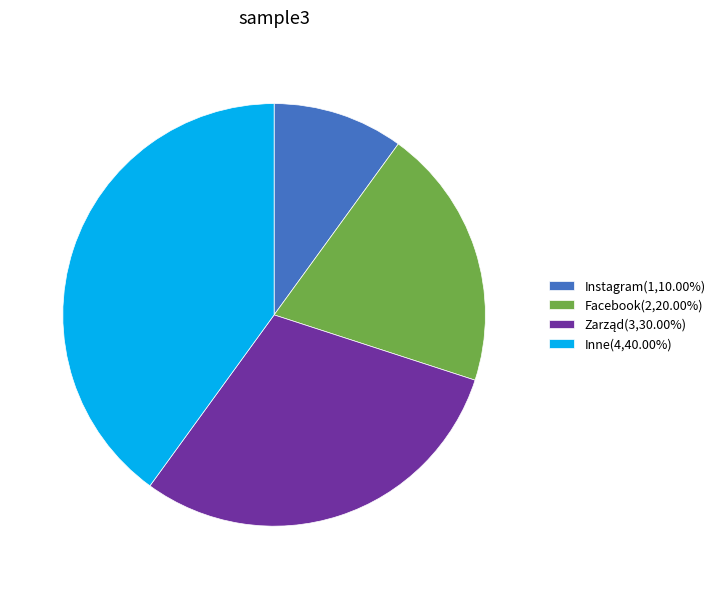

Which category has the biggest portion of the pie?

Inne